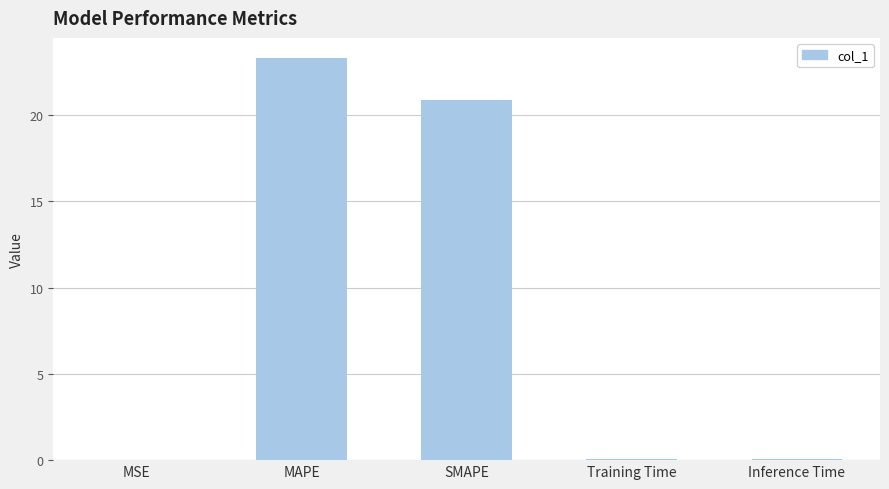

At which label is the value closest to 11?

SMAPE